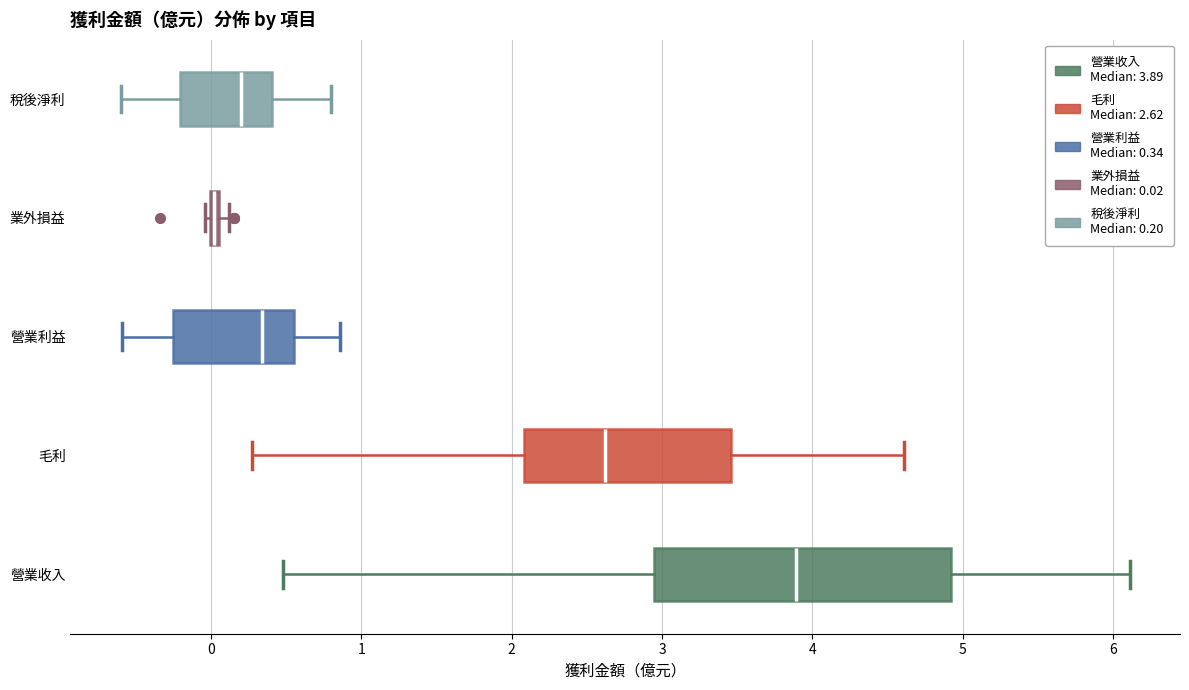

Where is the right edge of the box for 業外損益 on the x-axis? The values are not printed on the chart, so give them approximately, as read against the axis.

0.1